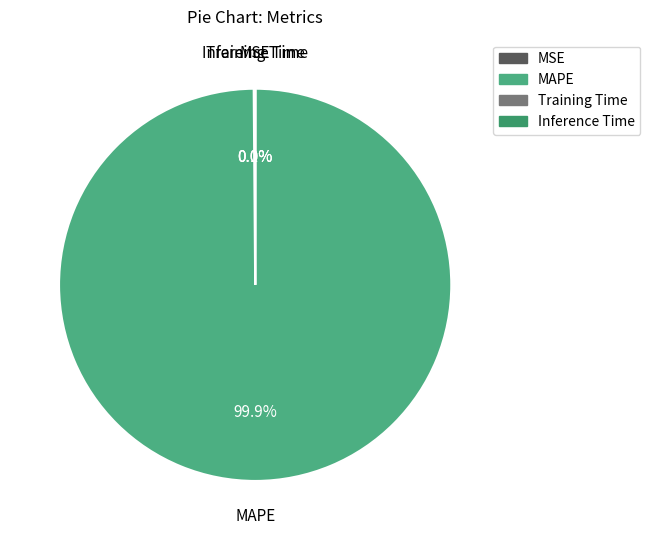

What is the largest slice in the pie chart?

MAPE